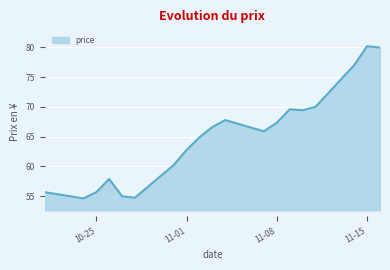

What is the difference between the maximum and minimum values?

25.5